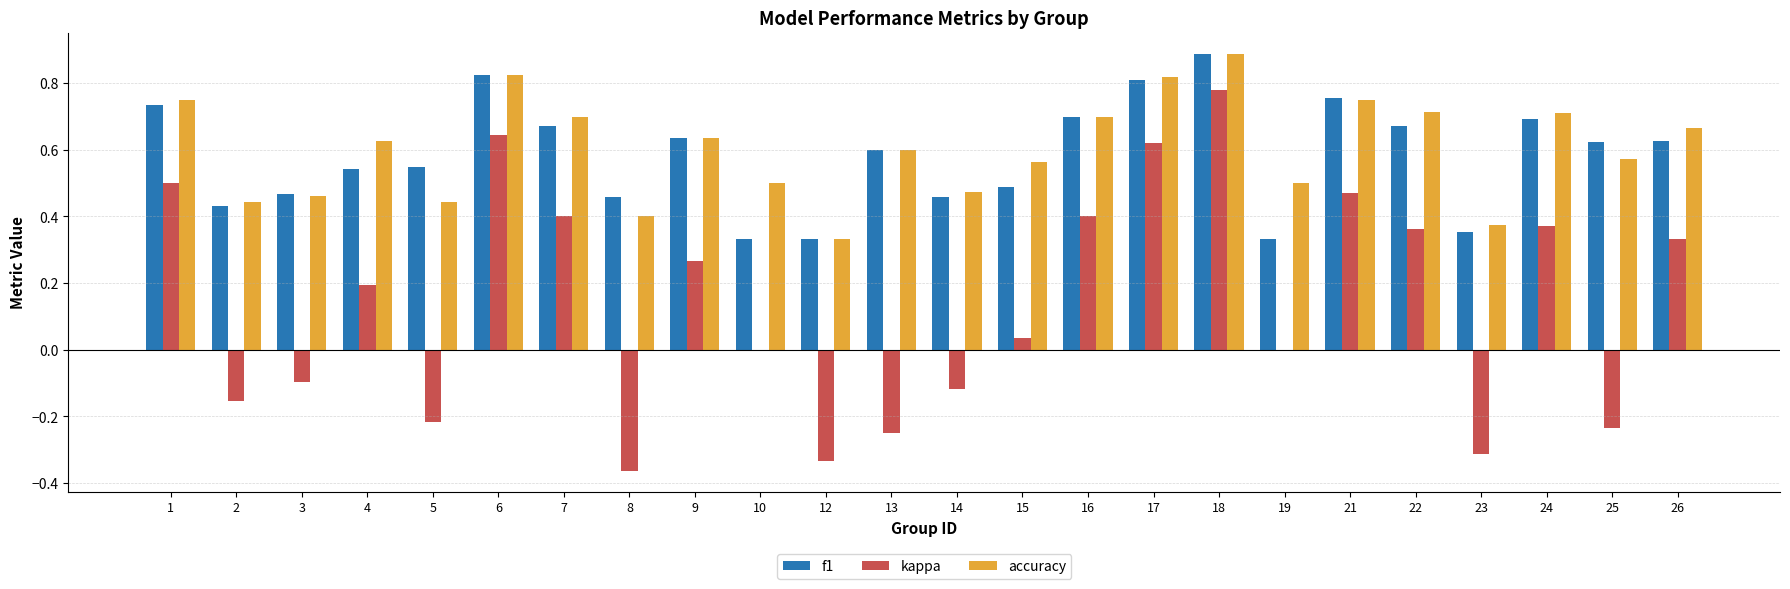

Which category has the highest value in the accuracy series?

18